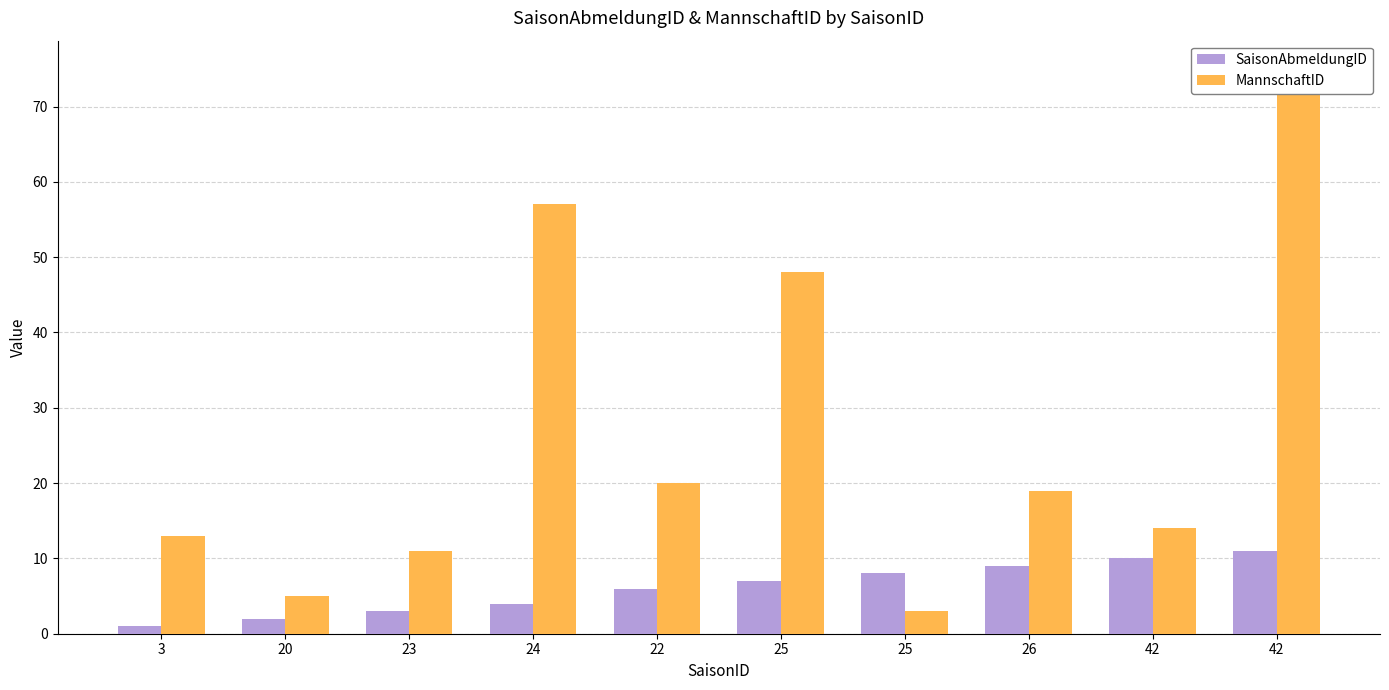

What is the value of the SaisonAbmeldungID bar at the 4th from the left?

4